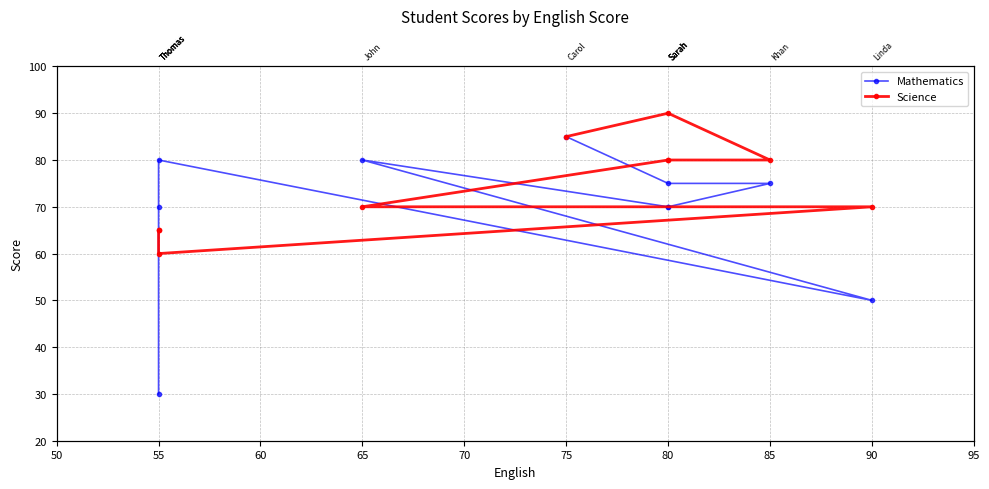

How many times do Mathematics and Science cross each other?

4